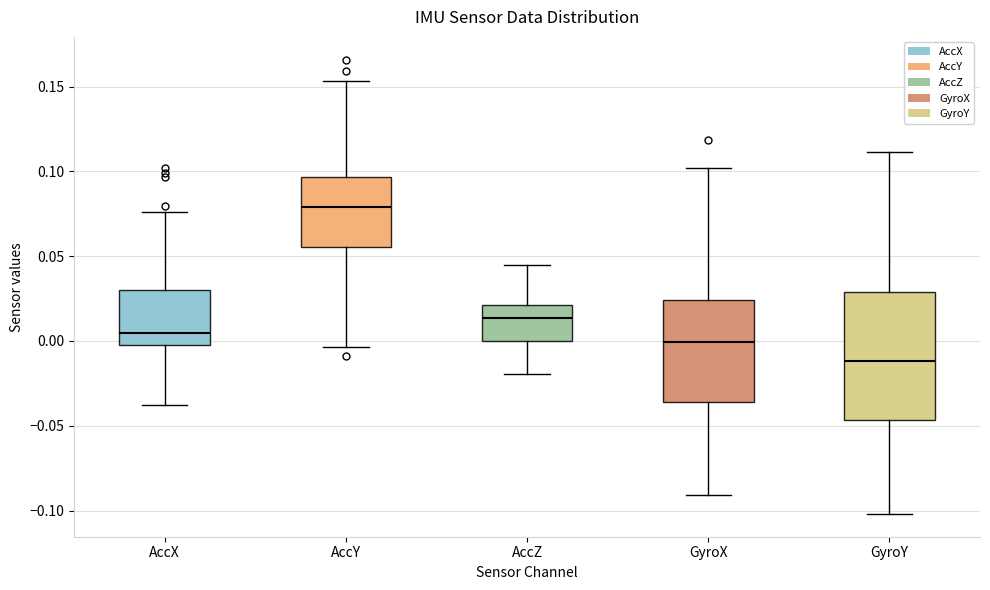

Where does the upper whisker of the box for AccX end on the y-axis? The values are not printed on the chart, so give them approximately, as read against the axis.

0.075